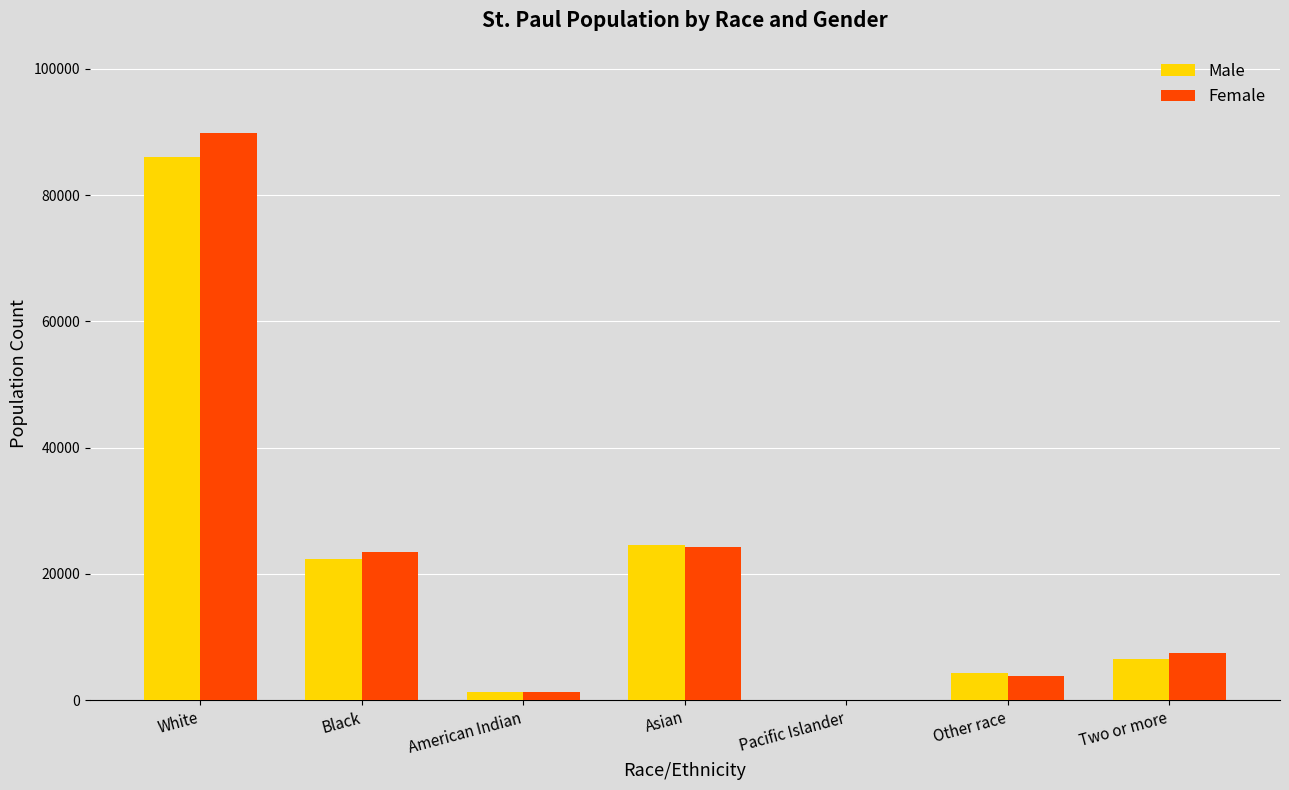

Reading left to right, extract all data points from this chart.

Male: 86018	22298	1336	24525	30	4329	6515
Female: 89855	23405	1266	24218	36	3767	7445